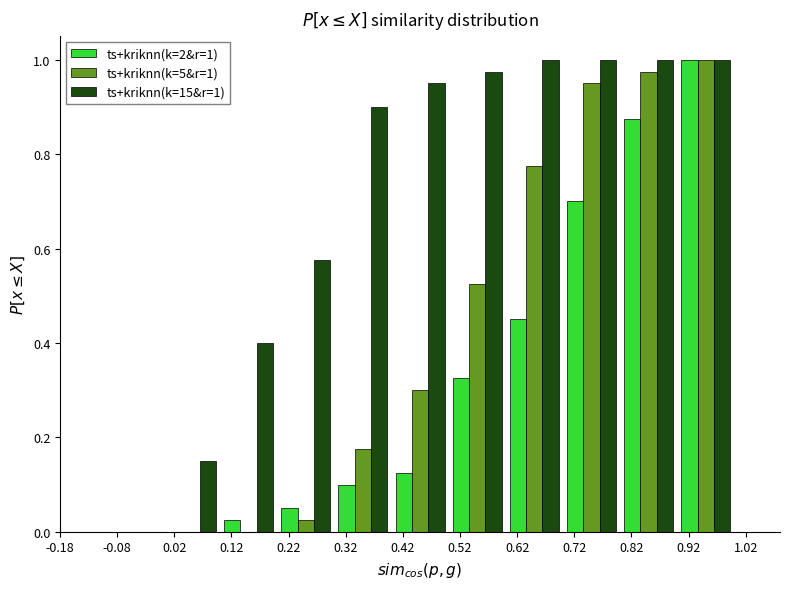

In the ts+kriknn(k=2&r=1) series, which range on the x-axis has the tallest bar?

0.9 to 1.0